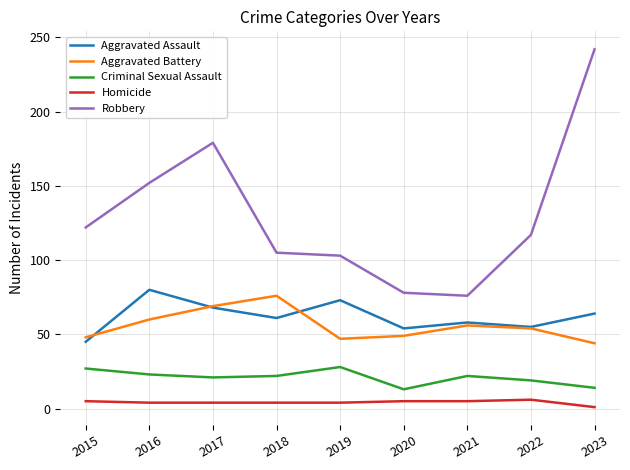

Which series has the widest spread of values?

Robbery